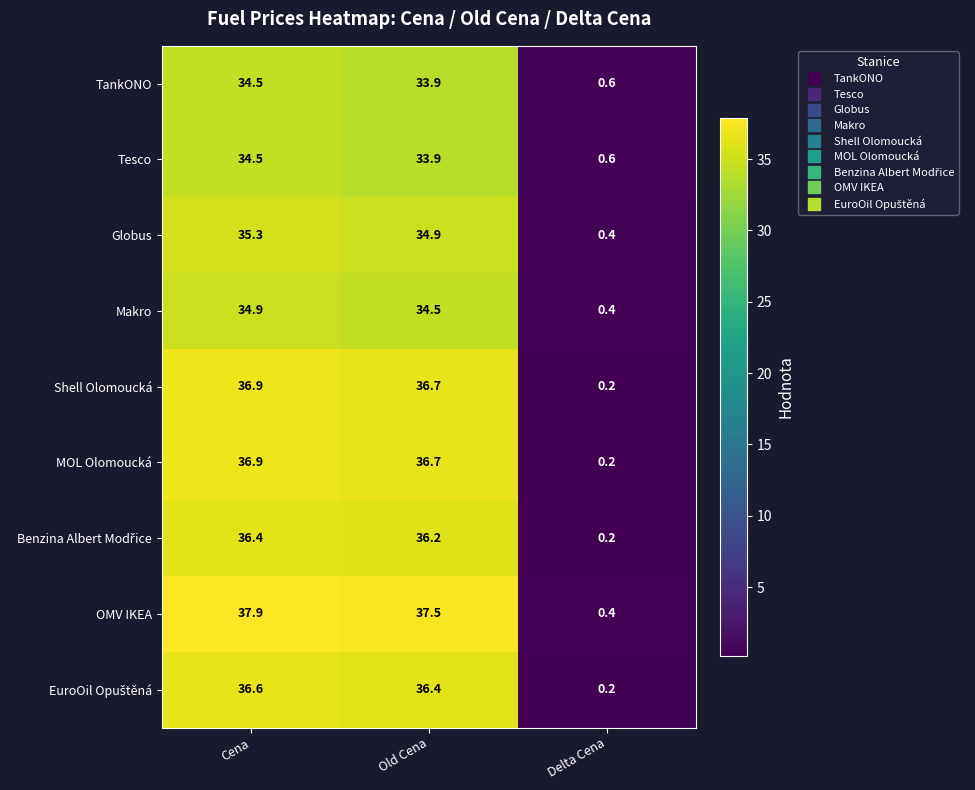

What is the maximum value shown in the chart?

37.9